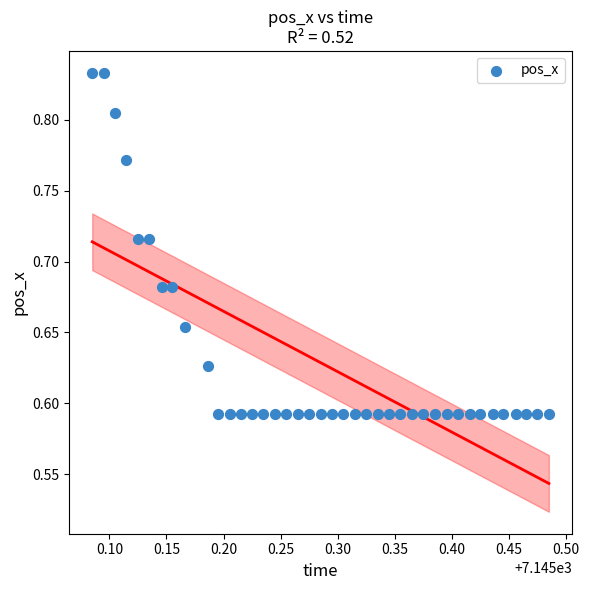

What is the range of X values (max minus min)?

0.4